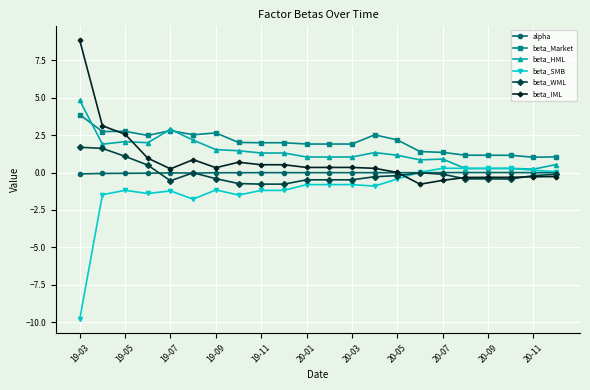

How many distinct data groups are displayed?

6